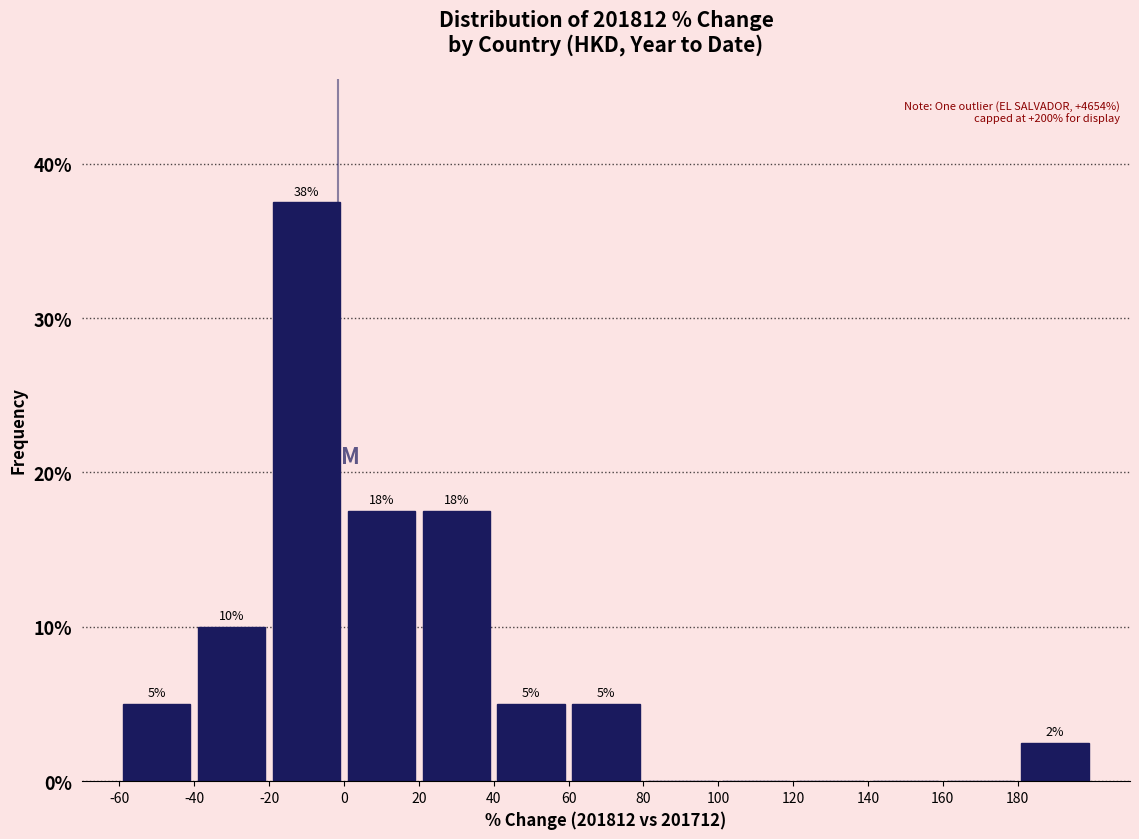

Over which range of the x-axis is the bar tallest?

-20 to 0